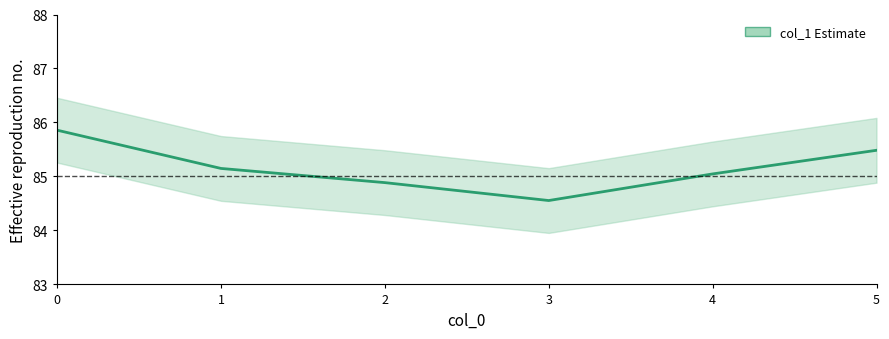

Reading left to right, transcribe all the data shown in this chart.

85.9	85.1	84.9	84.6	85.0	85.5